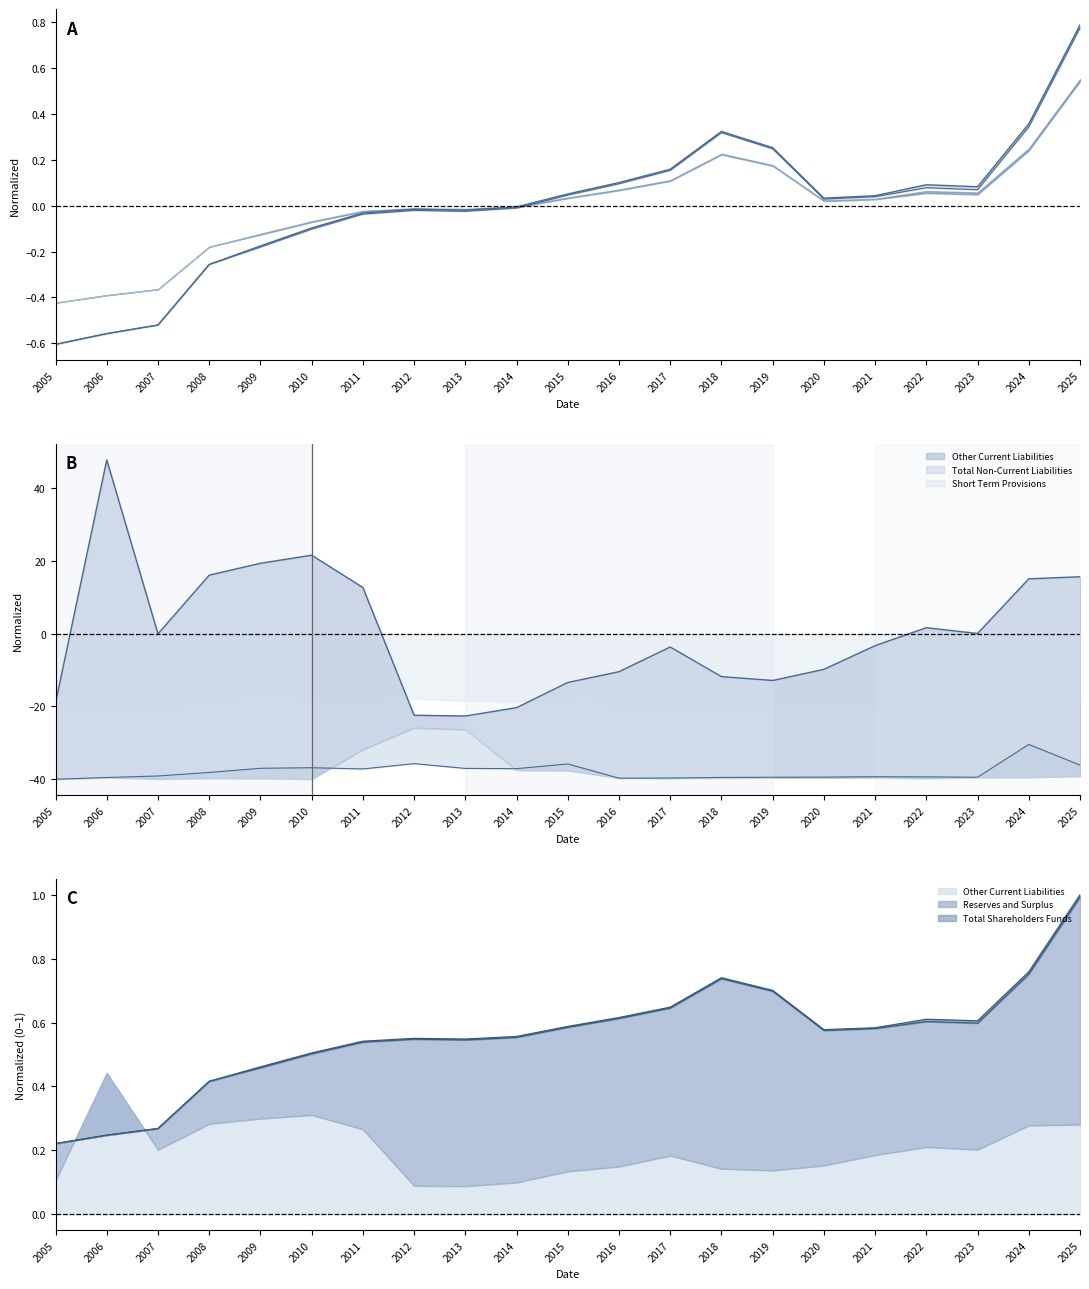

What is the minimum value shown in the chart?

-40.0